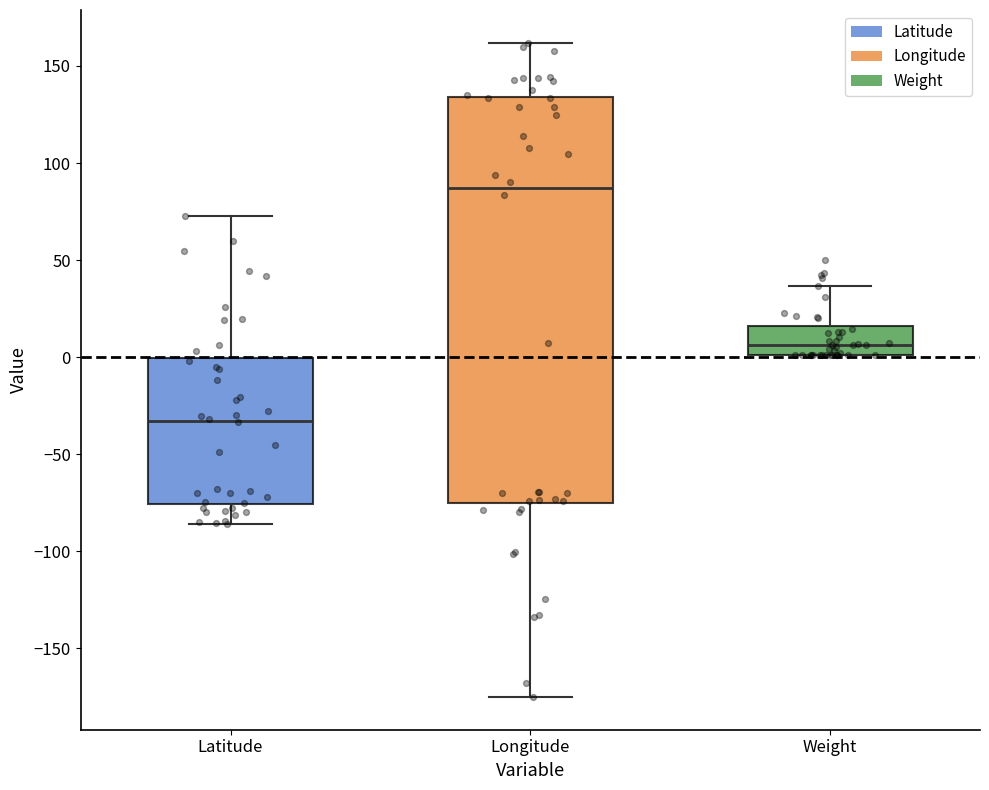

Which box has the lowest median line?

Latitude